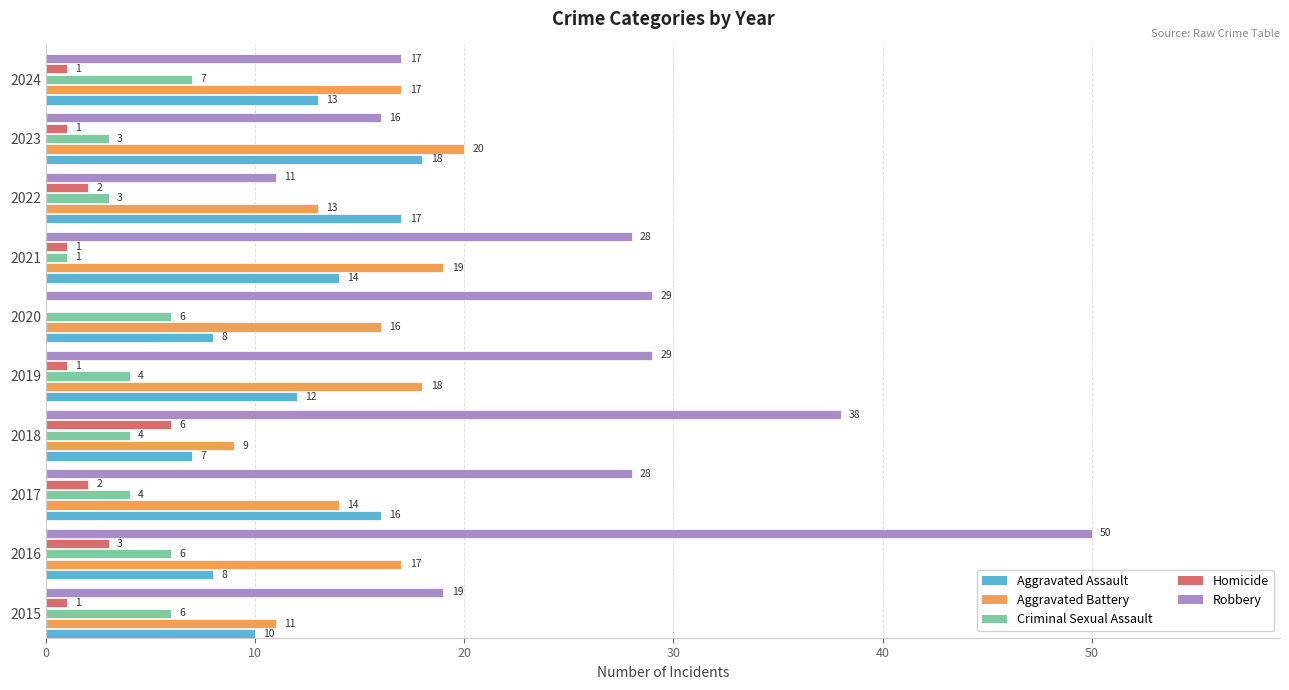

What is the sum of all Homicide values?

18